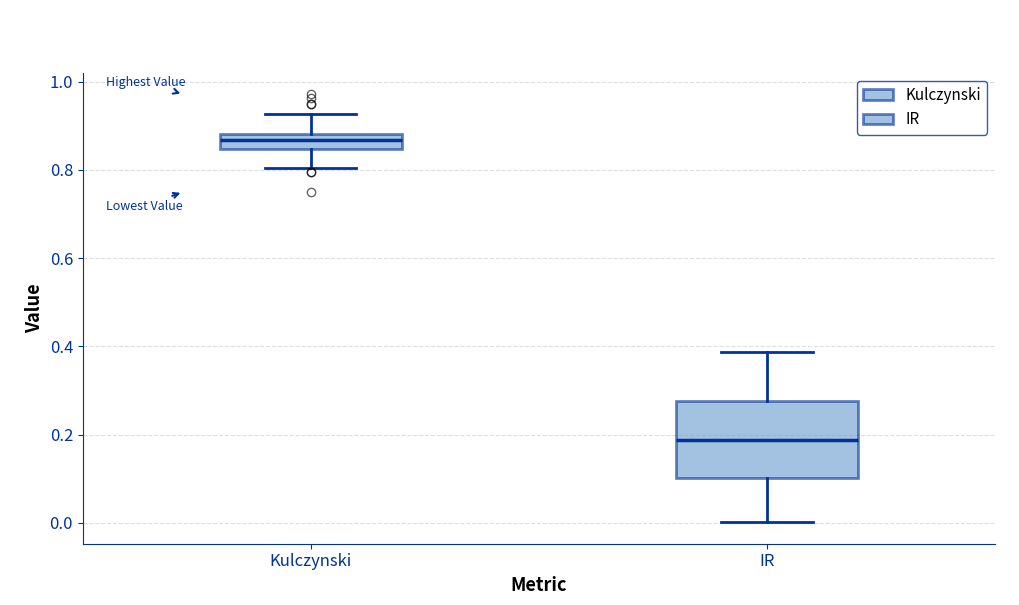

Where is the lower edge of the box for IR on the y-axis? The values are not printed on the chart, so give them approximately, as read against the axis.

0.10